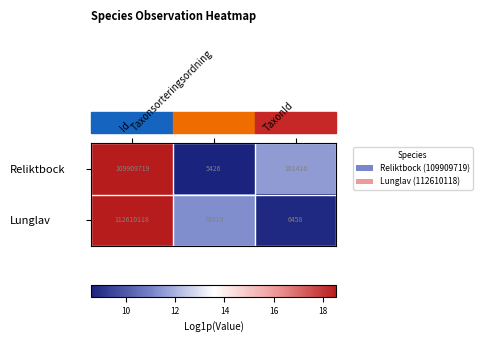

What is the approximate value of Lunglav at Taxonsorteringsordning, to the nearest 10?

78920